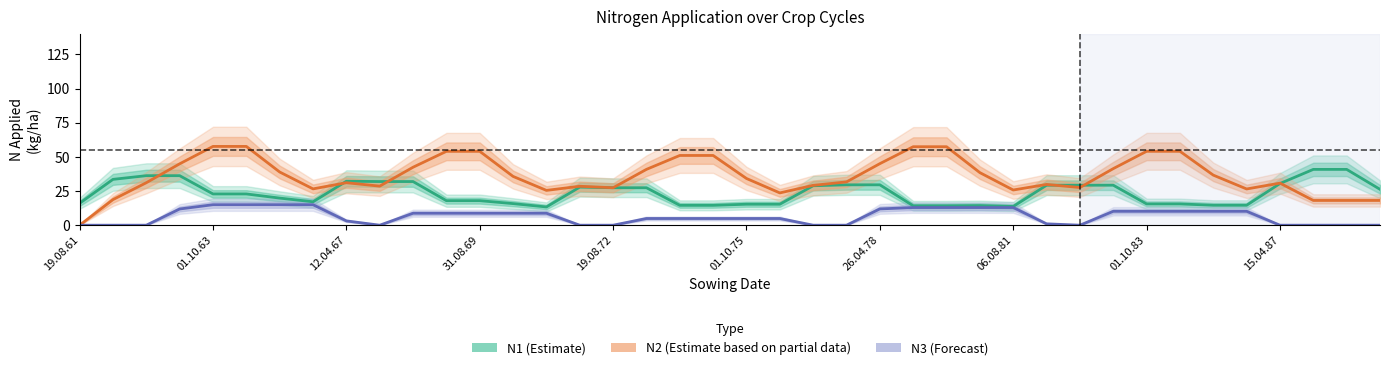

True or false: N1 (Estimate) has a value of 30.0 at 01.10.63.

False